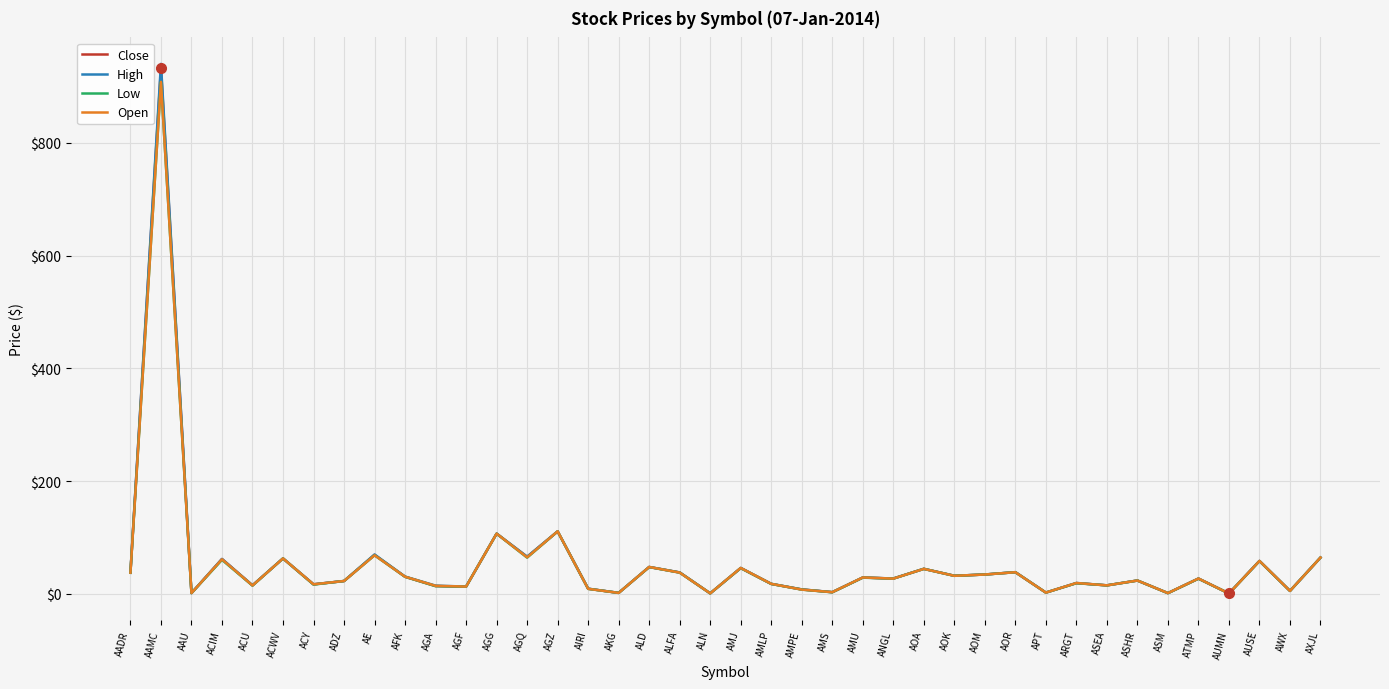

What position from the left is APT?

31